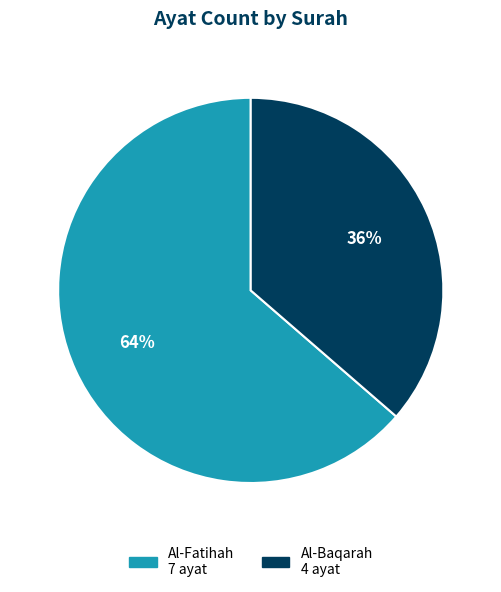

How many segments does this pie chart have?

2